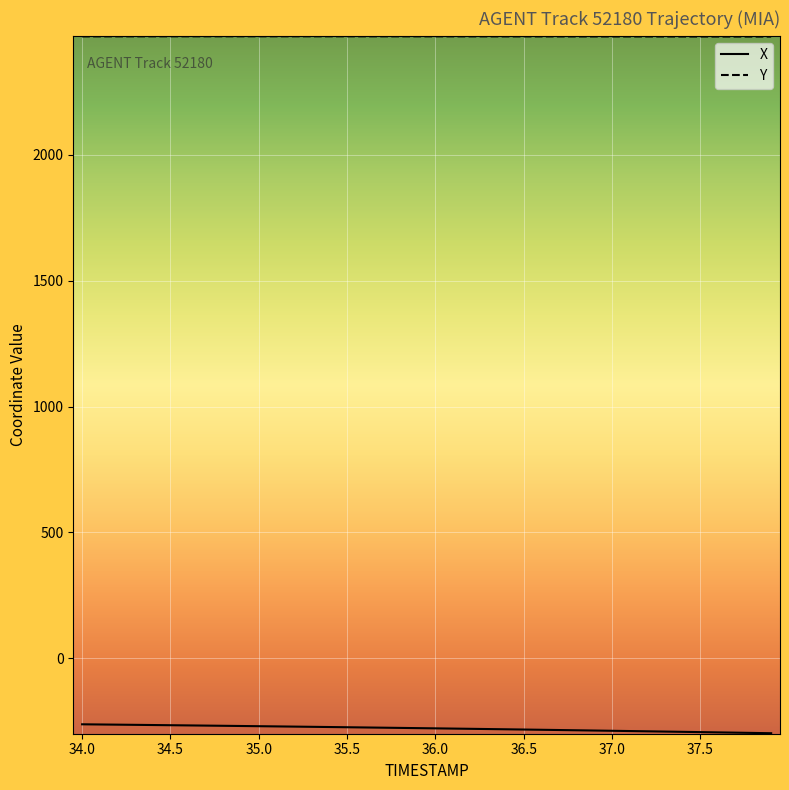

List the series in order of their peak value, highest first.

Y, X